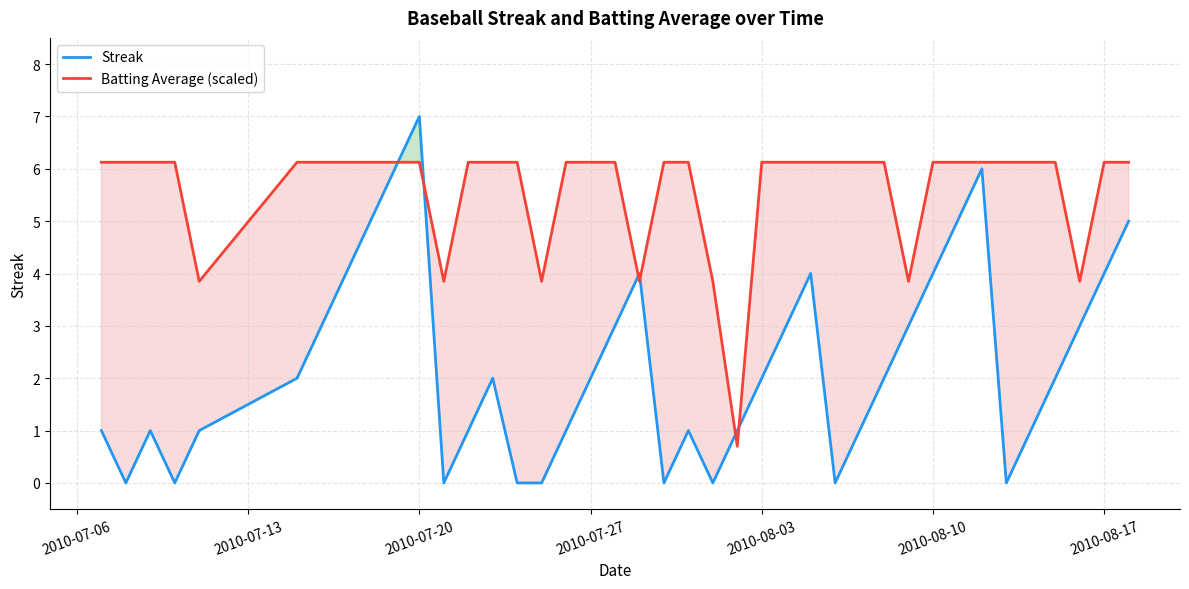

Which series has the largest total across all categories?

Batting Average (scaled)